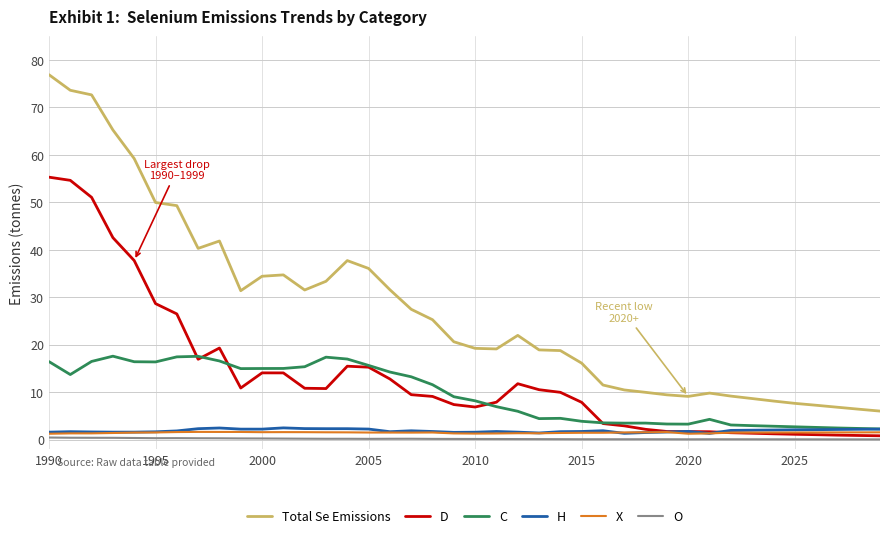

True or false: Total Se Emissions and O cross at least once.

False